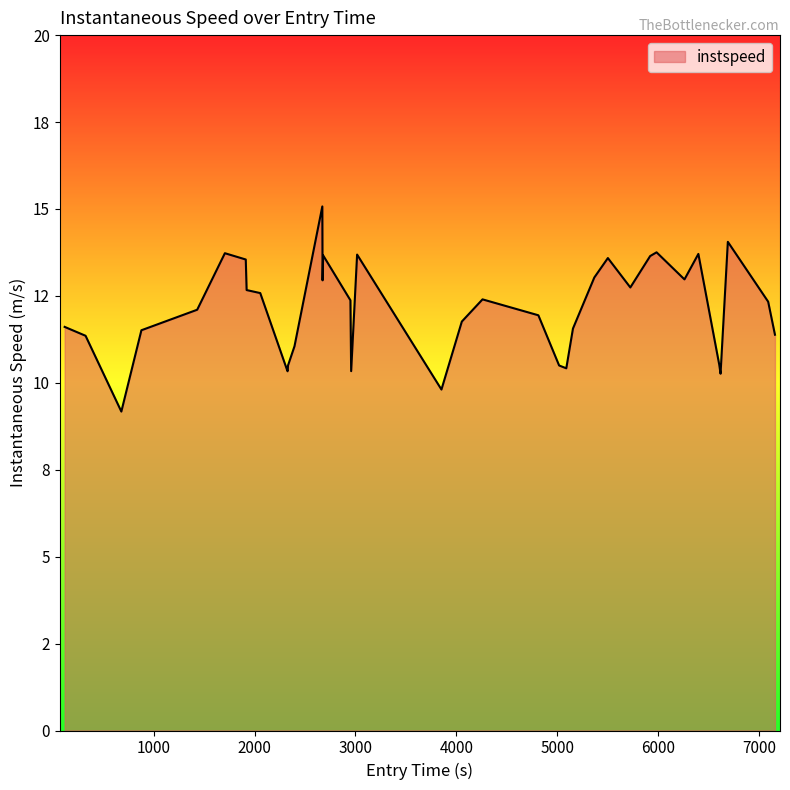

What is the maximum value shown in the chart?

15.1